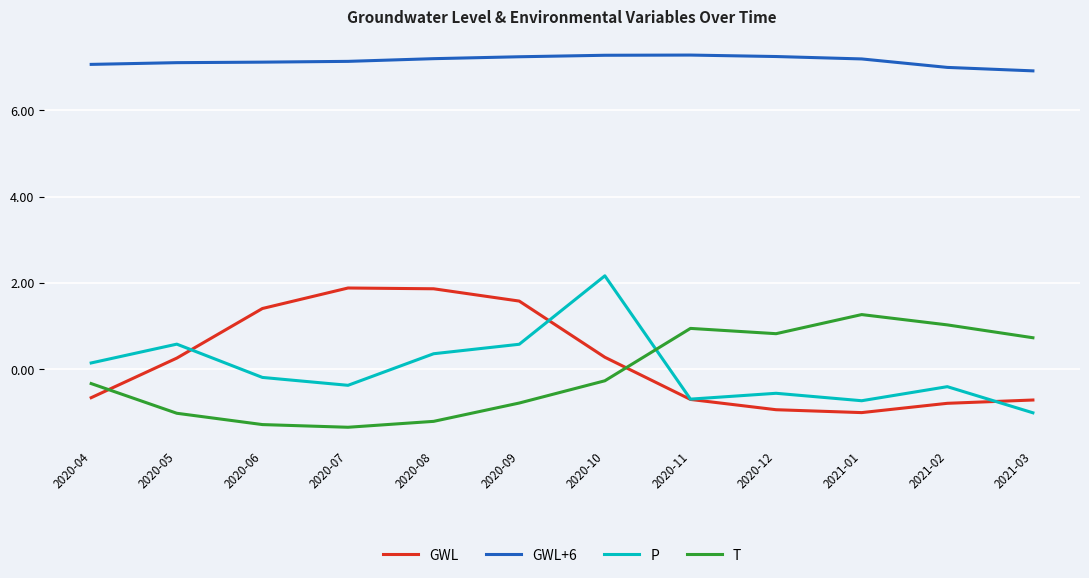

How many series are shown in this chart?

4